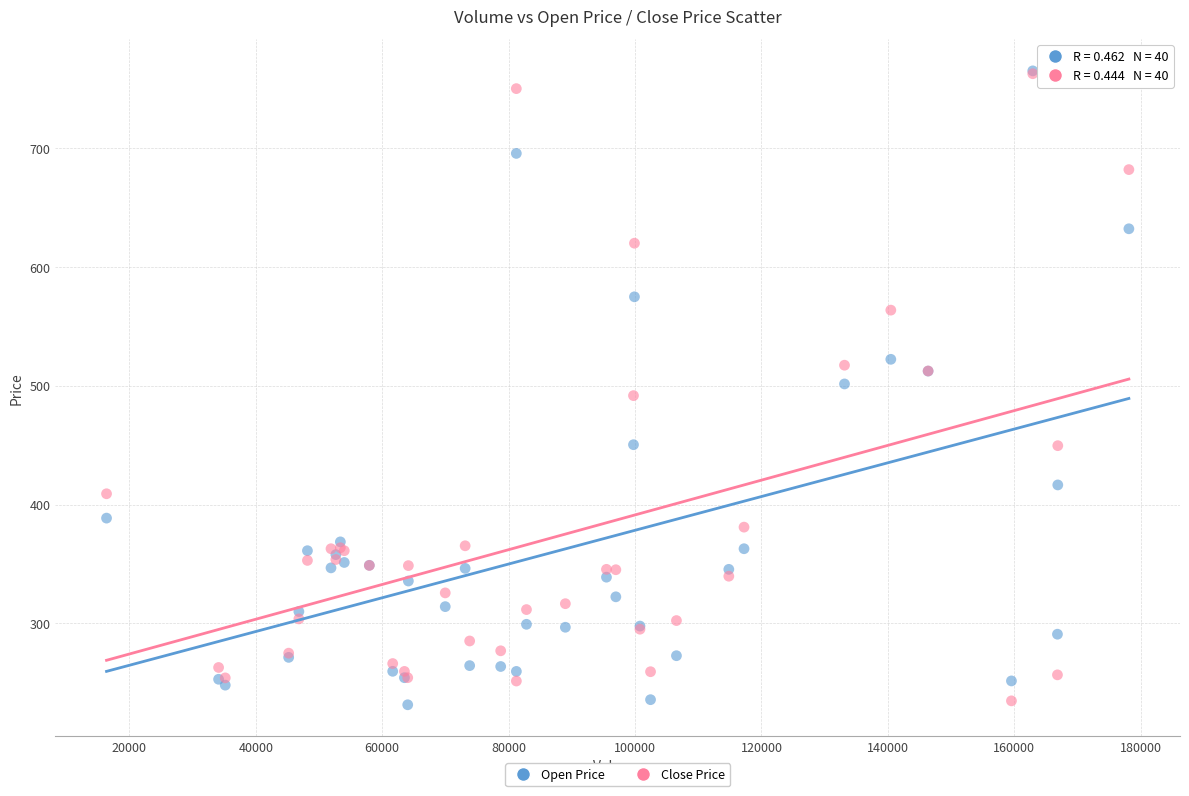

What are all the series names shown in the legend?

Open Price, Close Price